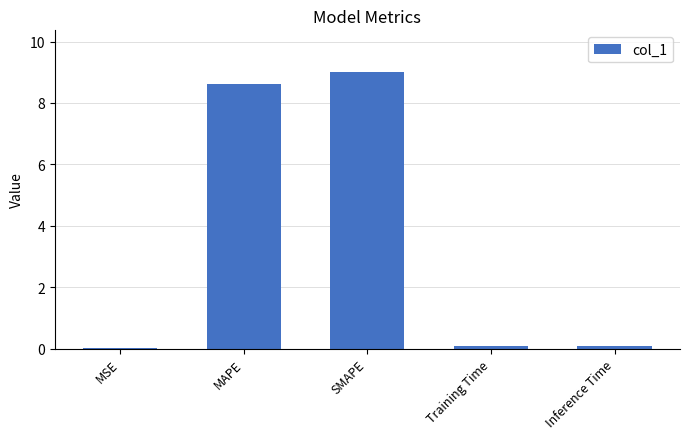

Which category has the highest value across all series?

SMAPE